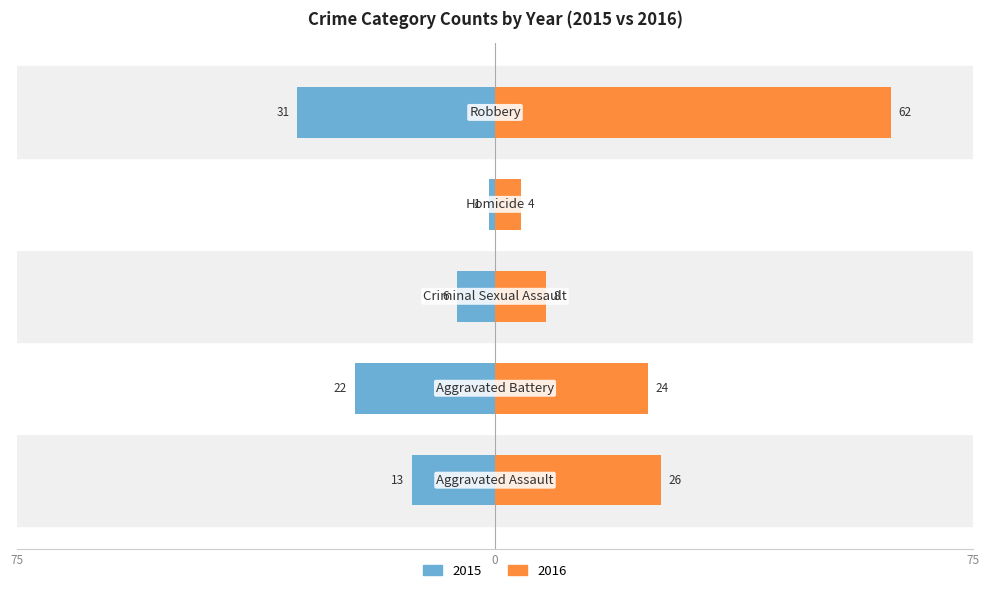

What is the label of the 3rd bar from the left?

Criminal Sexual Assault